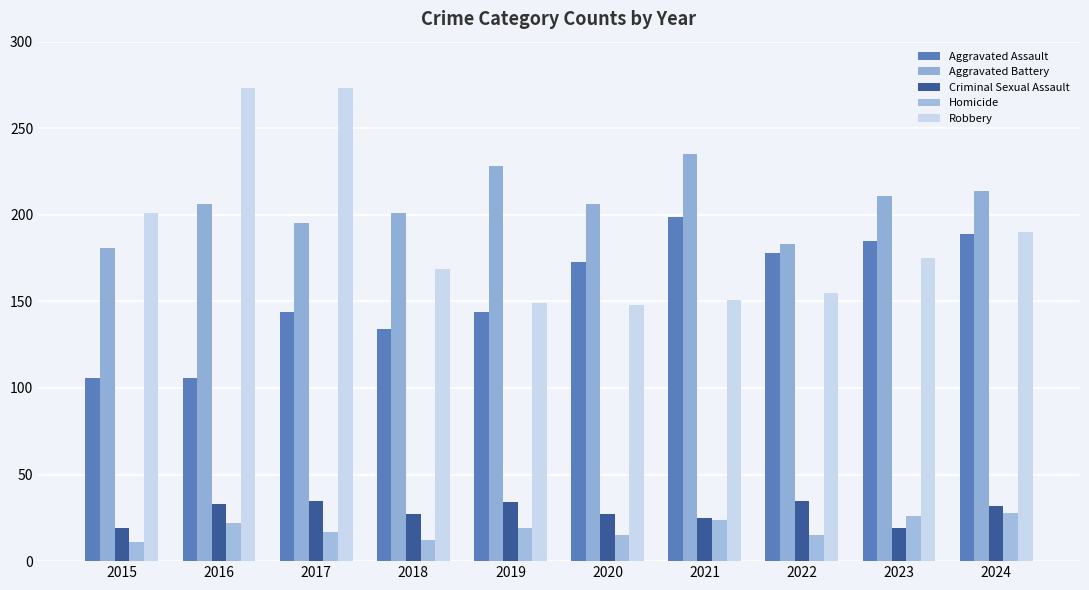

Count the number of categories in the chart.

10